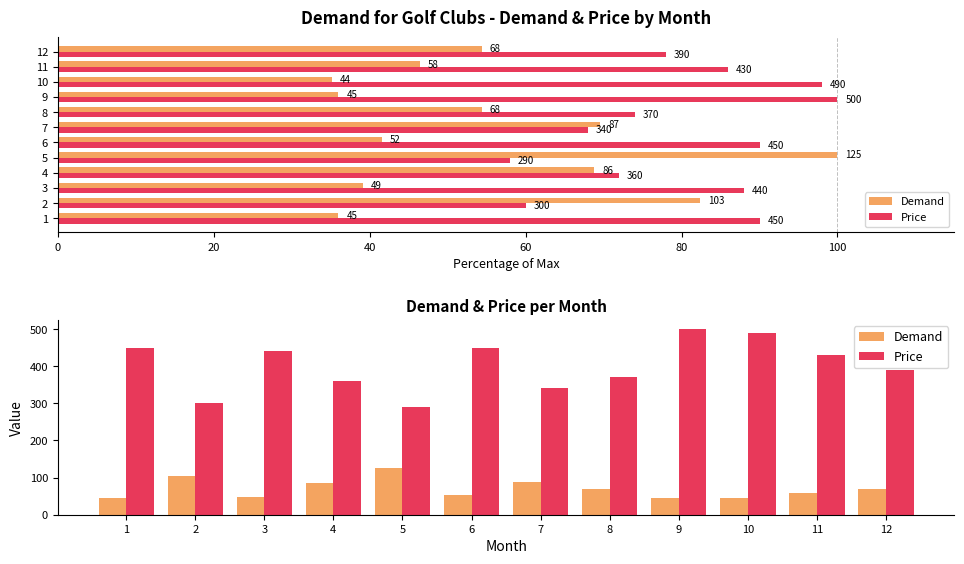

Which series changed the most between 3 and 12?

Price